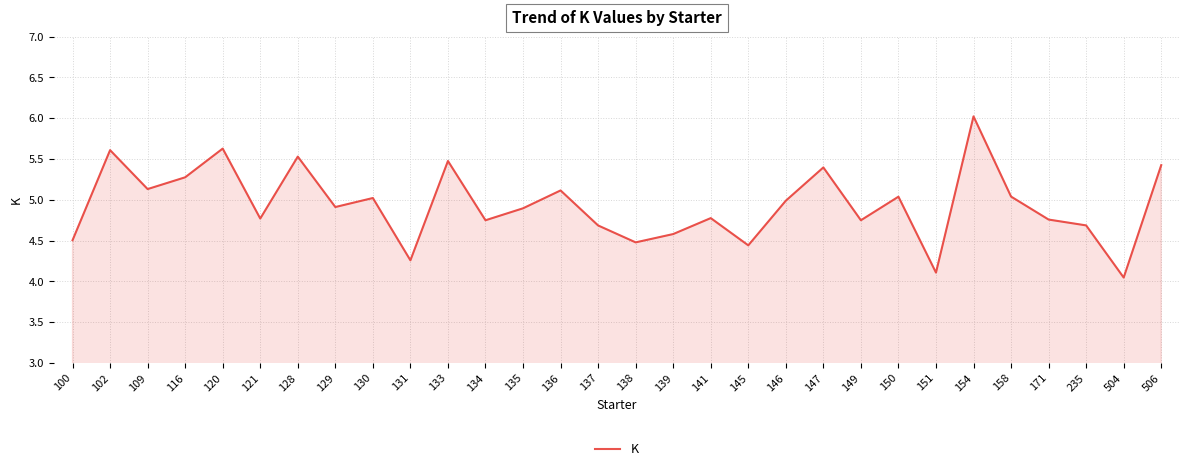

What is the change in value from 139 to 147?

+0.8